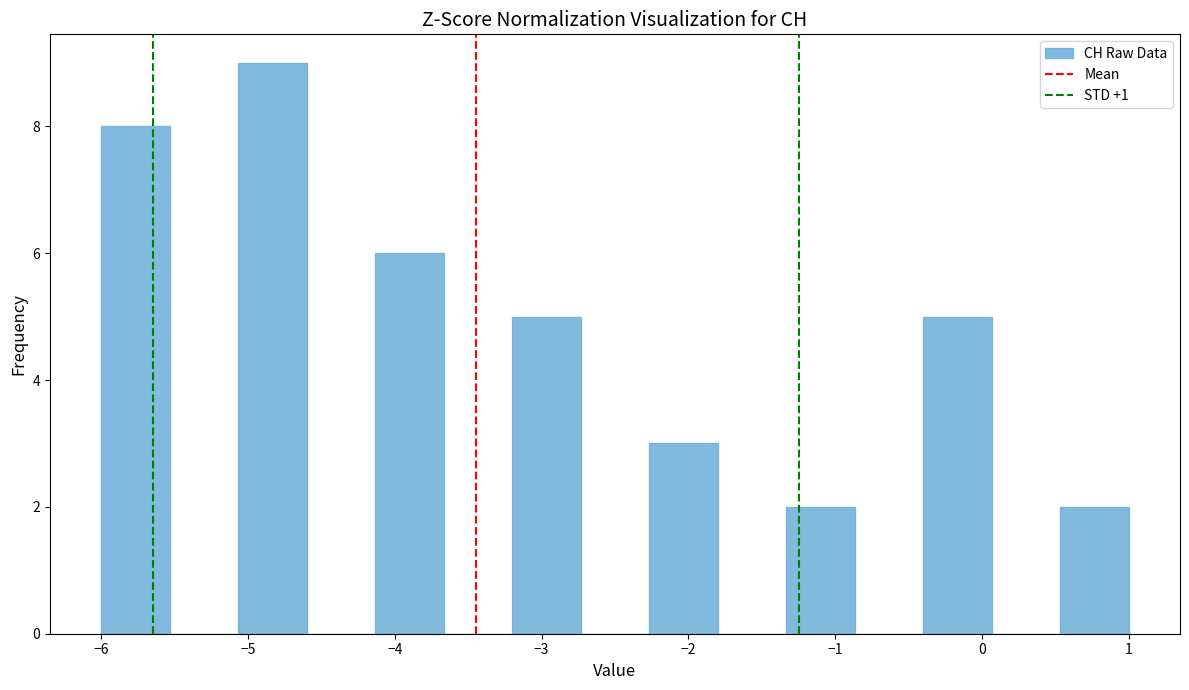

Over which range of the x-axis is the bar tallest?

-5.1 to -4.6